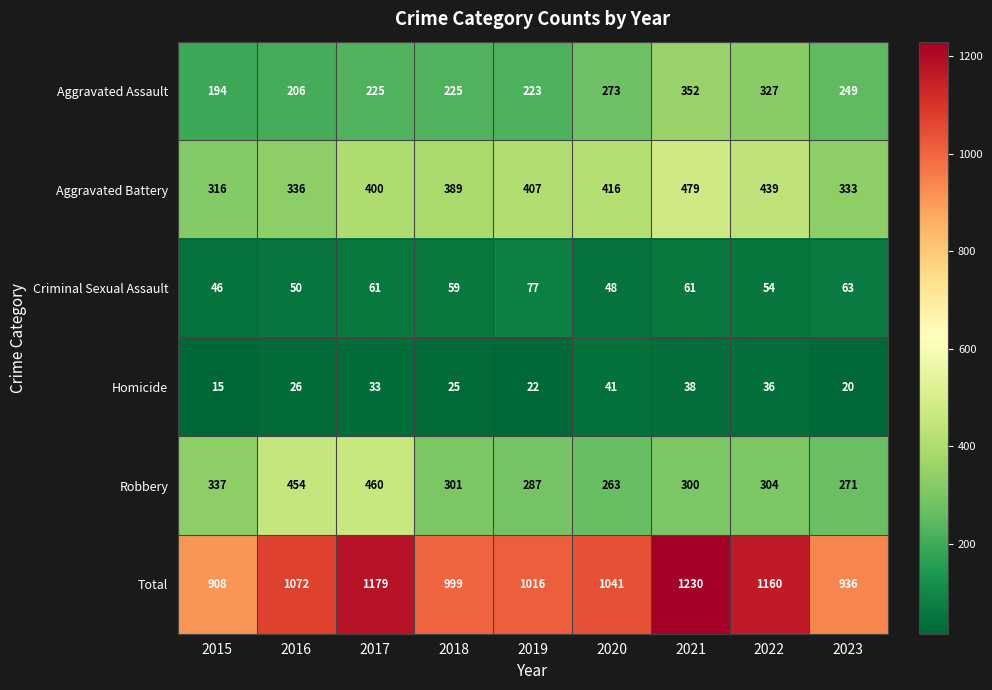

At which category is the sum across all series the highest?

2021